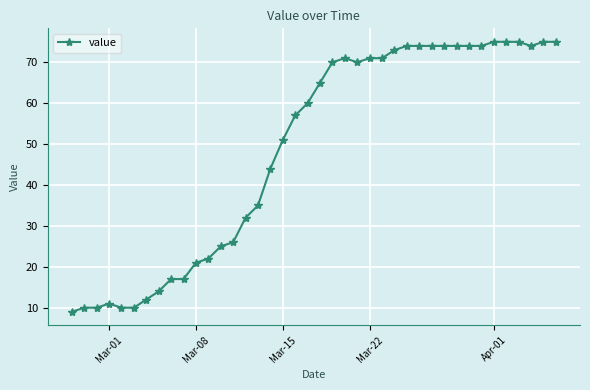

Reading right to left, extract all data points from this chart.

75	75	74	75	75	75	74	74	74	74	74	74	74	73	71	71	70	71	70	65	60	57	51	44	35	32	26	25	22	21	17	17	14	12	10	10	11	10	10	9